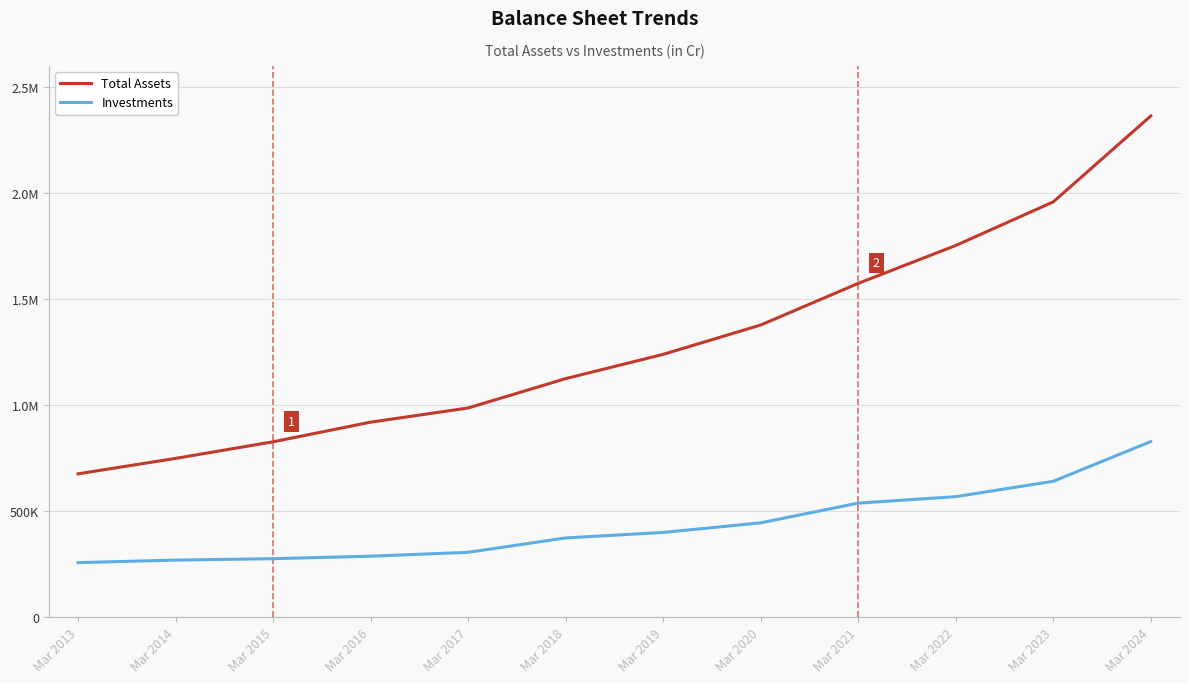

Does the chart display data point markers on the line(s)?

No